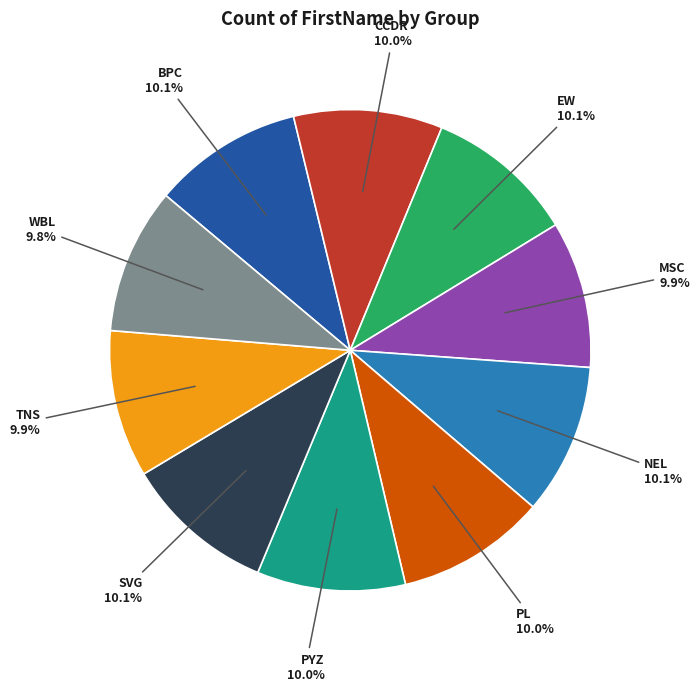

To the nearest percent, what percentage of the pie is CCDR?

10%